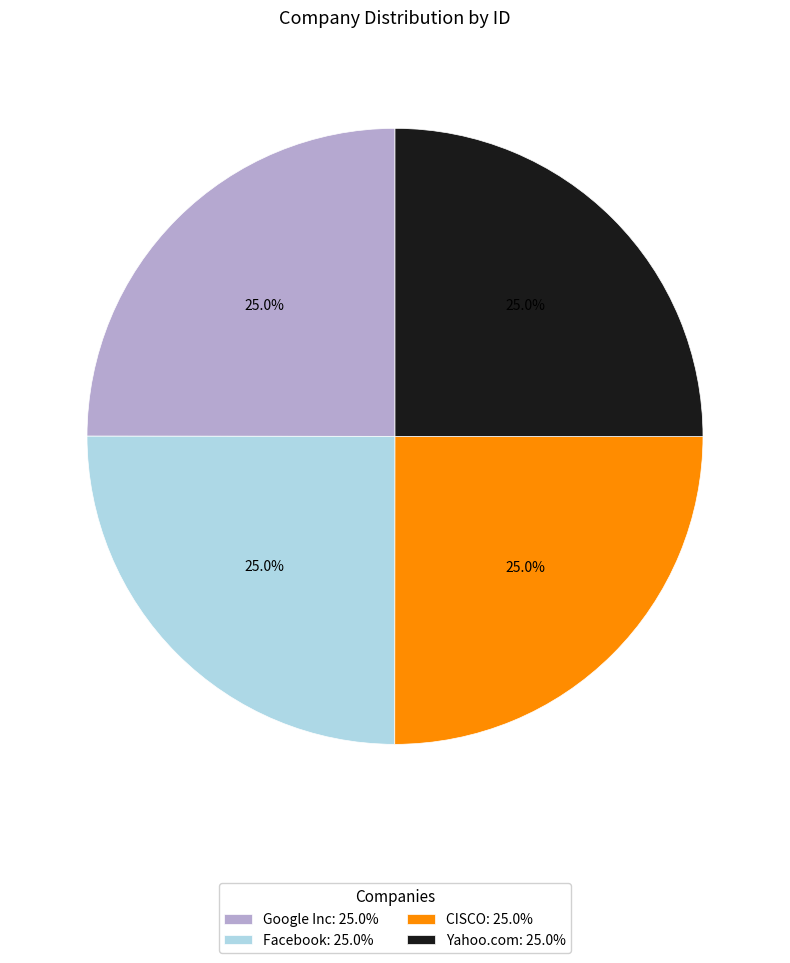

Is it true that Yahoo.com is 25% of the pie?

True